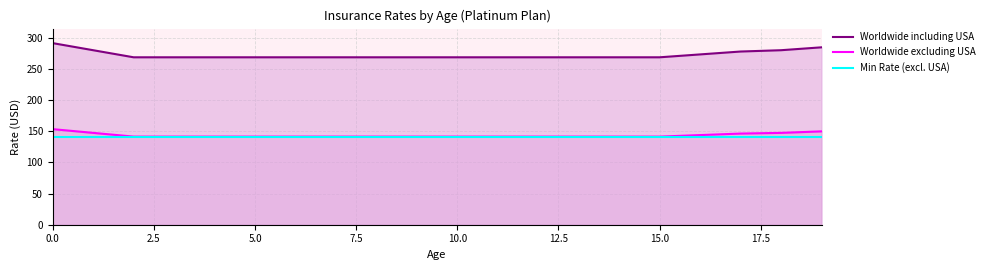

Which series has the largest total across all categories?

Worldwide including USA